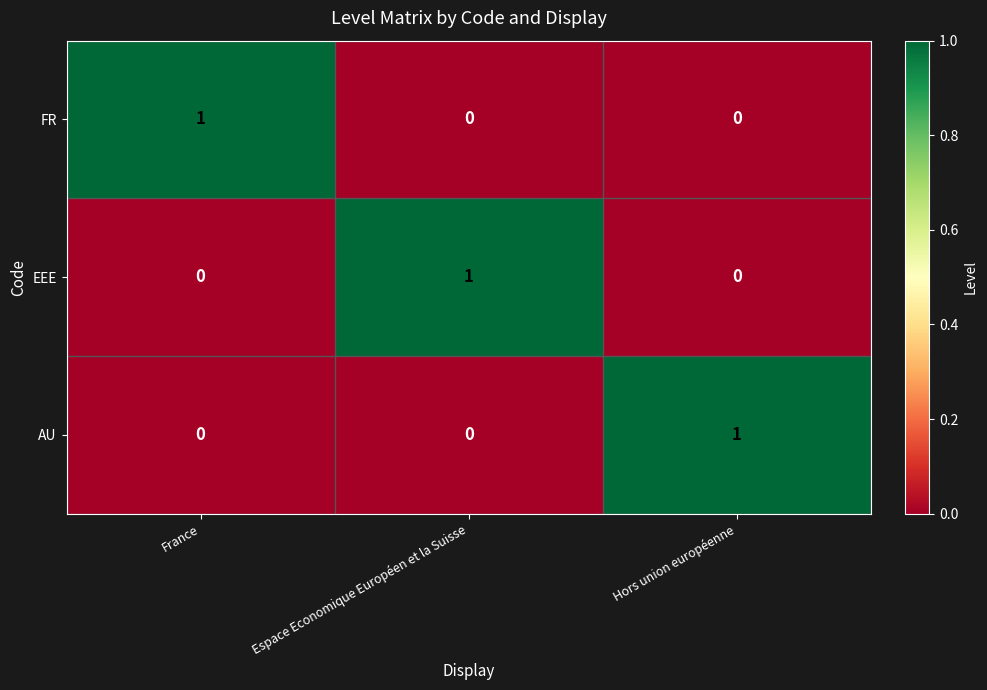

At how many categories does at least one series exceed 0?

3